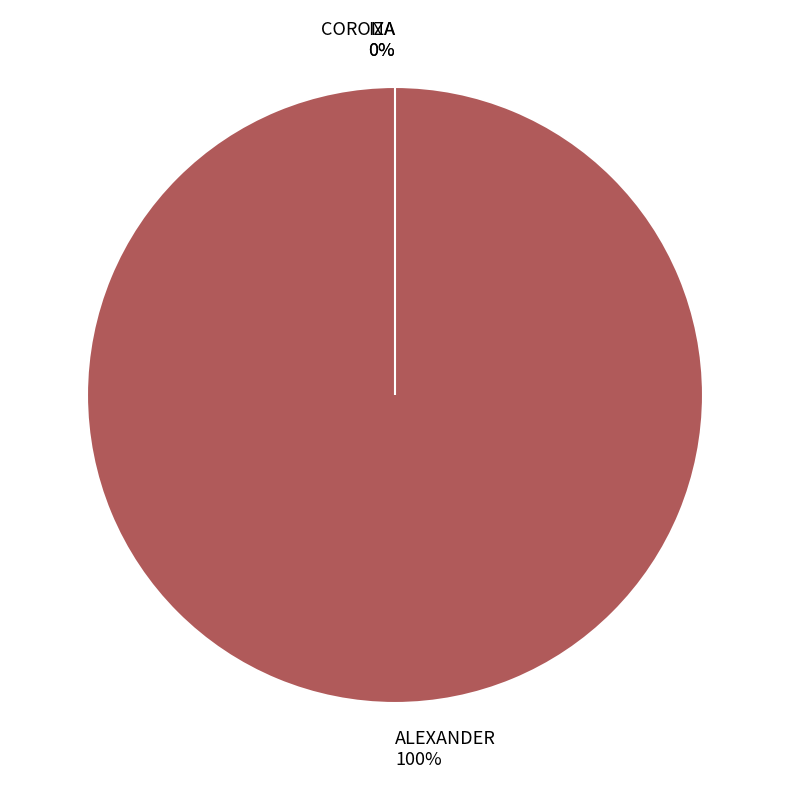

Which has a higher value, IZA or CORONA?

IZA